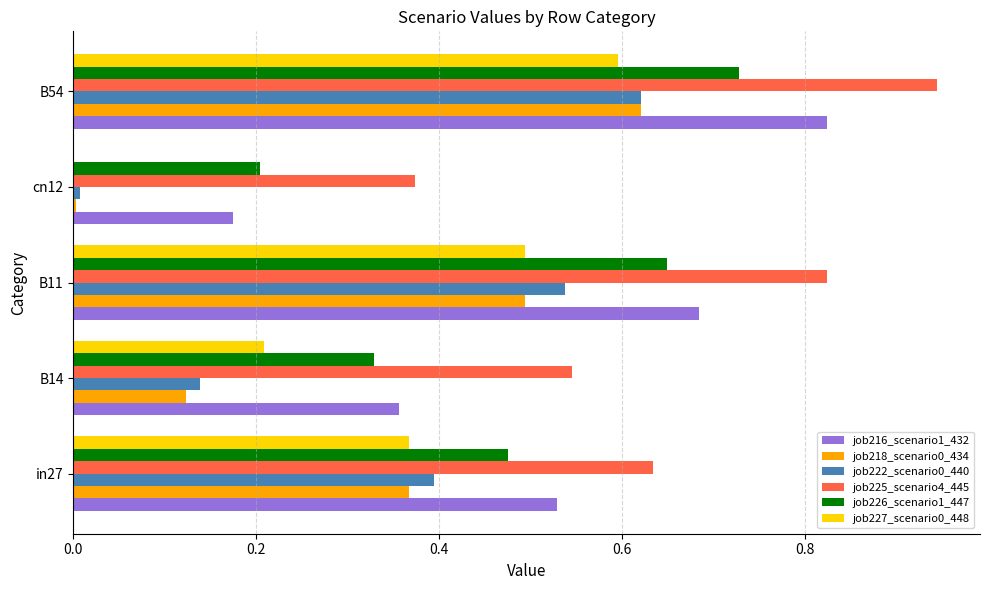

Count the number of categories in the chart.

5